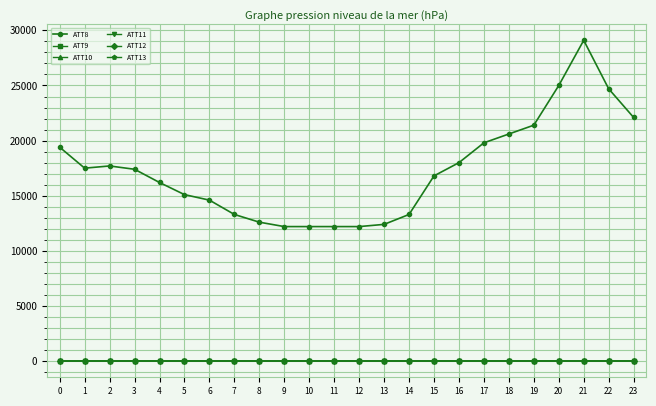

Does the chart have visible grid lines?

Yes